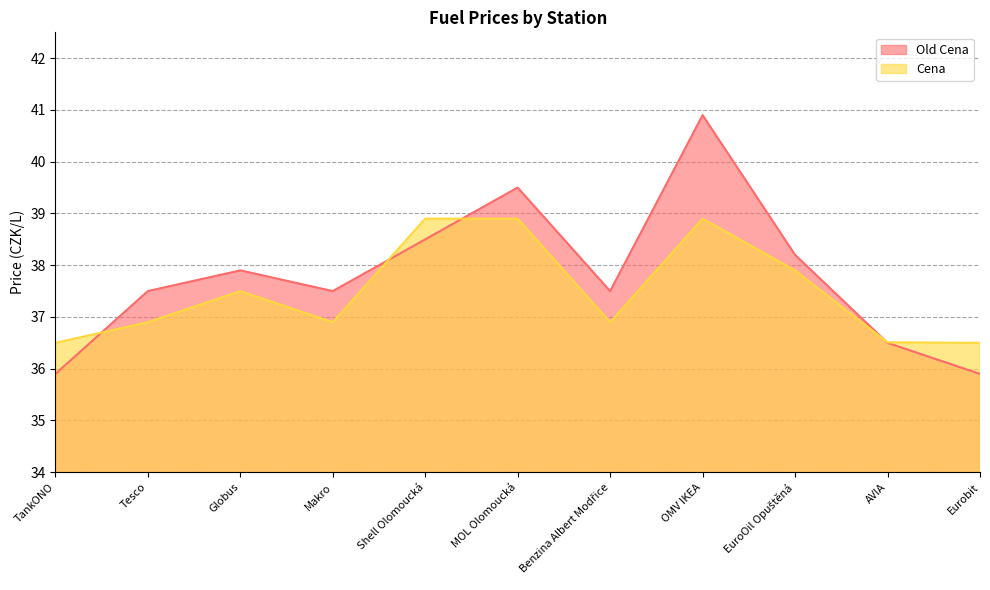

How many lines are shown in the chart?

2